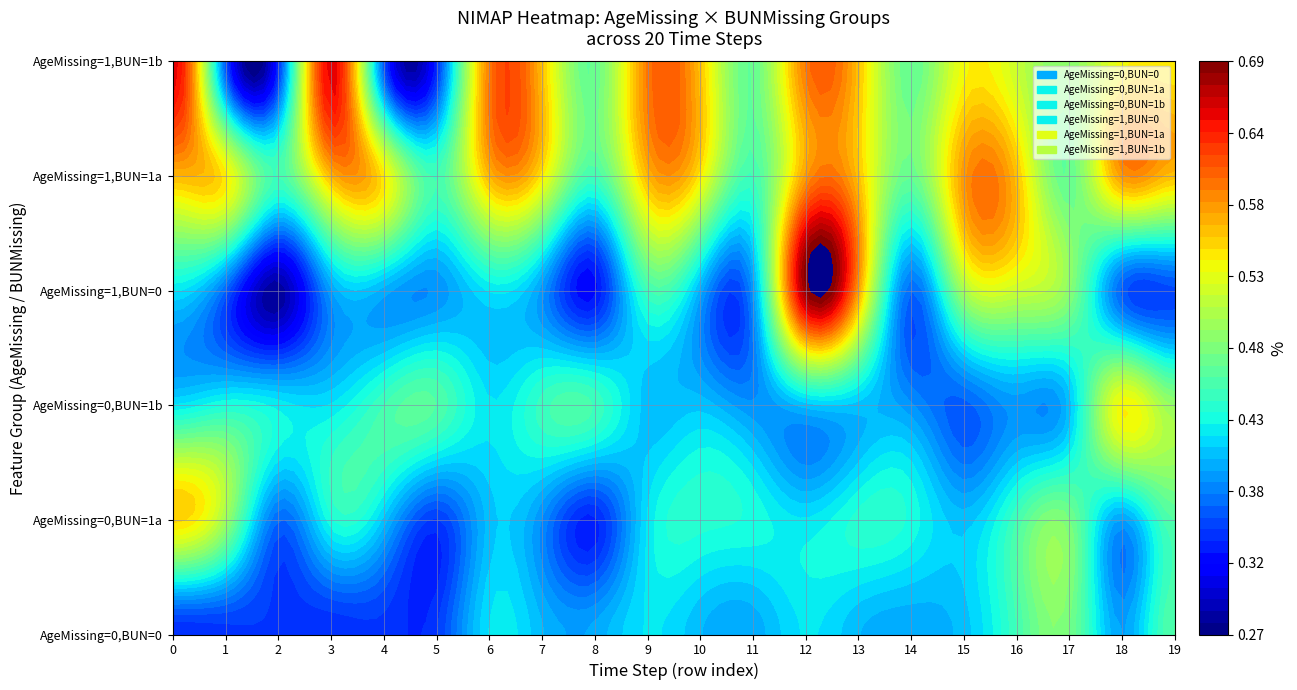

The value of row1 at 12 is 0.4. True or false?

True